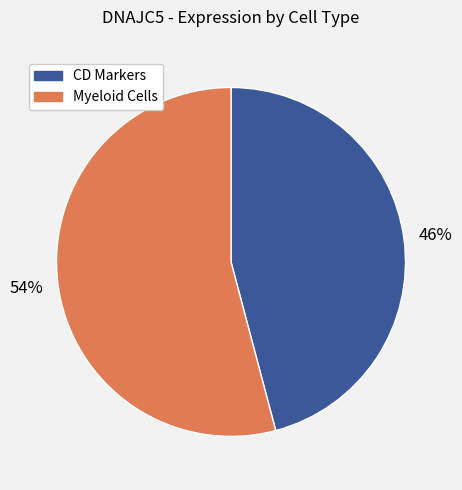

To the nearest percent, what is the difference between the largest and smallest slice percentages?

8%